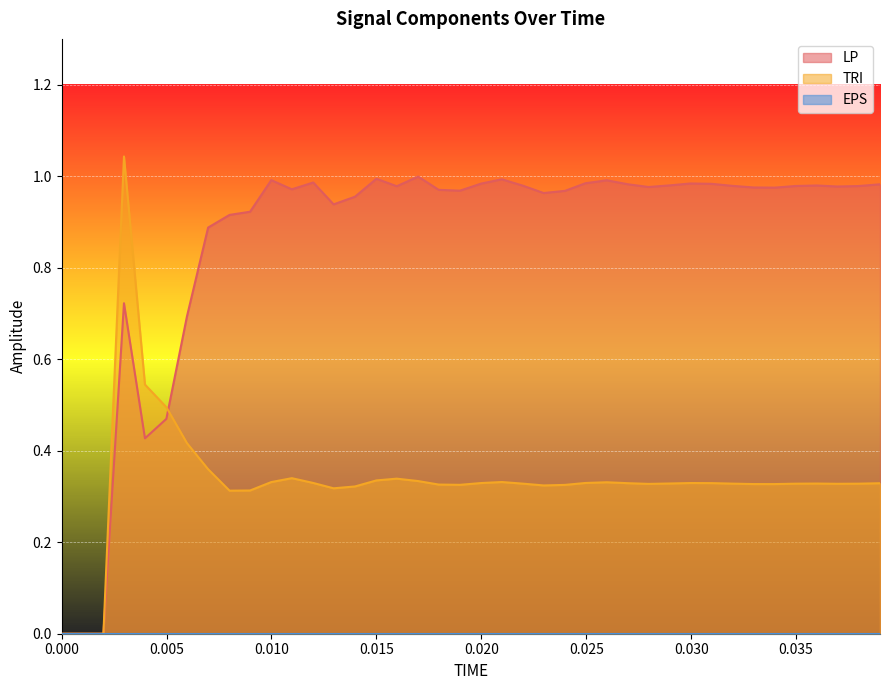

What is the total value across all series at 0.020?

1.3